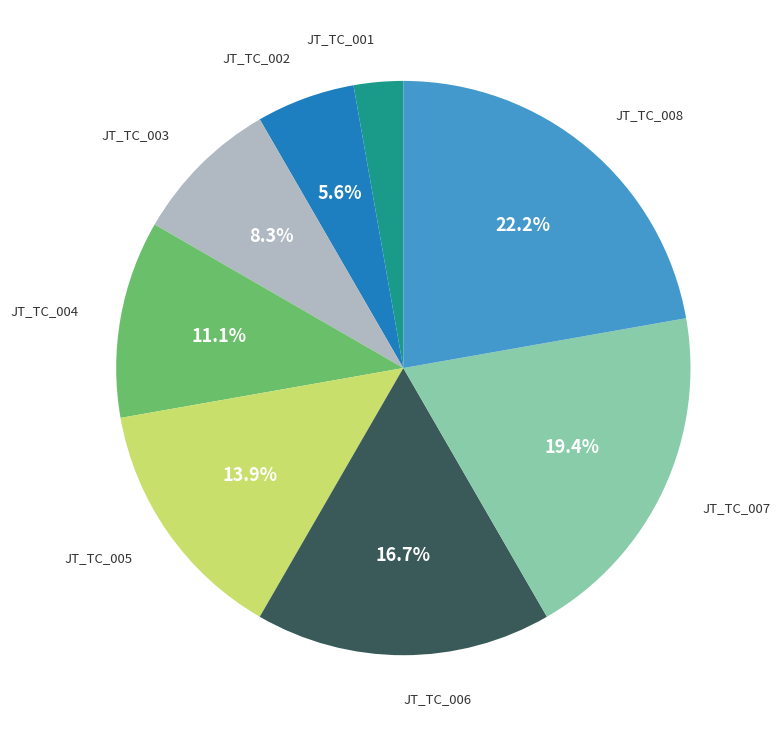

Is there a majority slice in this chart?

No